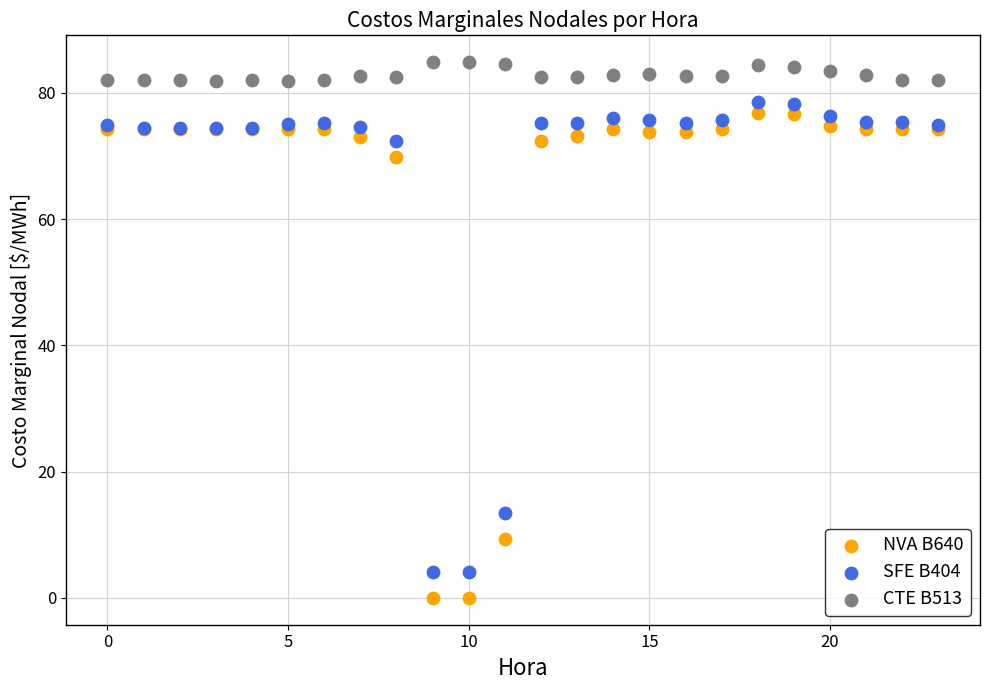

Which series reaches the maximum Y coordinate?

CTE B513